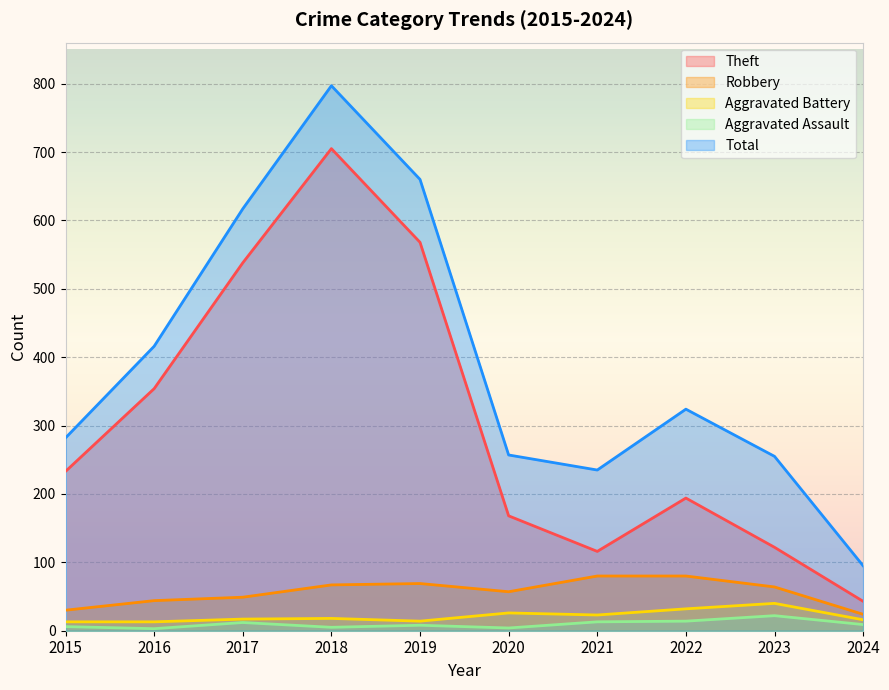

Reading left to right, list all the values displayed in this chart.

Theft: 2015=233	2016=354	2017=538	2018=705	2019=568	2020=168	2021=116	2022=194	2023=122	2024=43
Robbery: 2015=30	2016=44	2017=49	2018=67	2019=69	2020=57	2021=80	2022=80	2023=64	2024=24
Aggravated Battery: 2015=13	2016=13	2017=17	2018=18	2019=14	2020=26	2021=23	2022=32	2023=40	2024=16
Aggravated Assault: 2015=6	2016=3	2017=12	2018=5	2019=8	2020=4	2021=13	2022=14	2023=22	2024=9
Total: 2015=282	2016=416	2017=617	2018=797	2019=660	2020=257	2021=235	2022=324	2023=255	2024=95